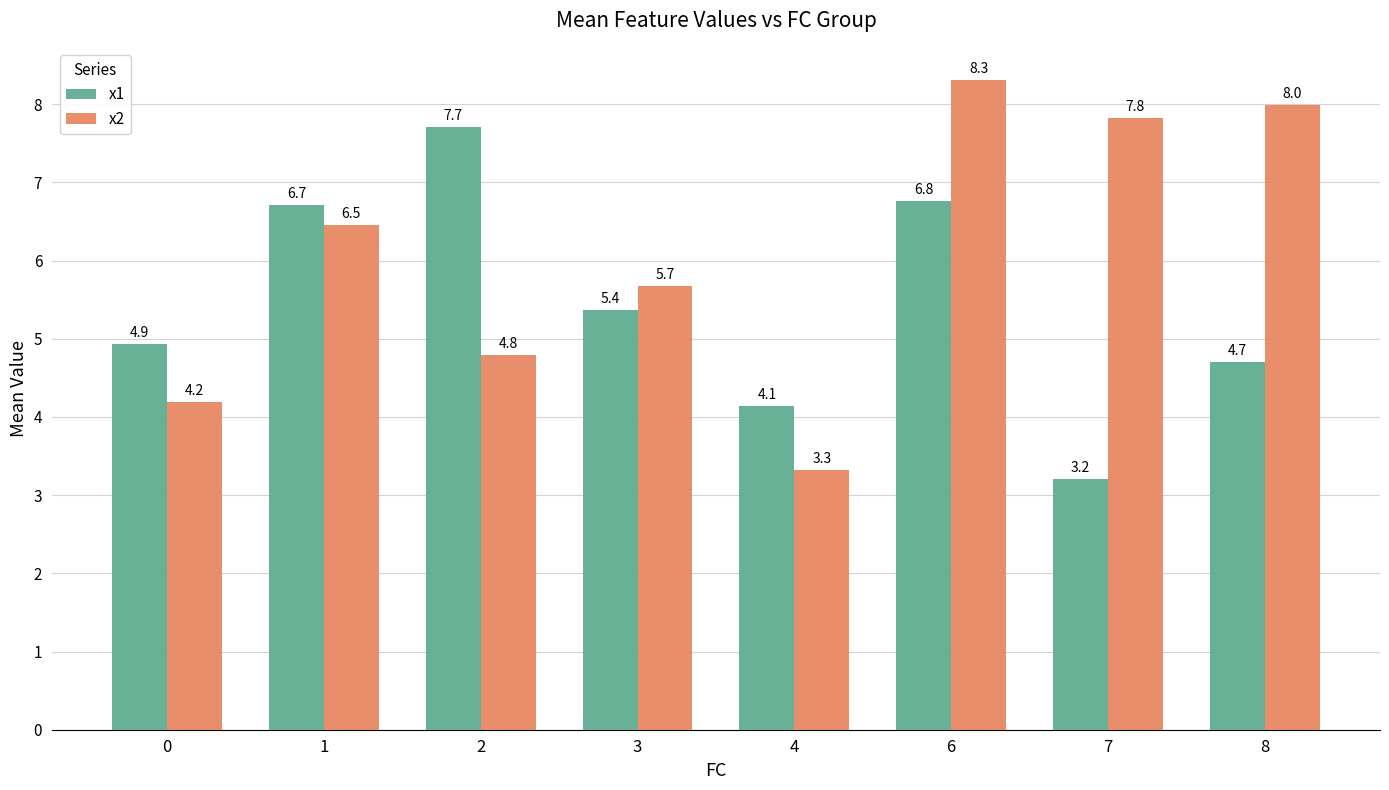

At which label does x1 first exceed 5?

1